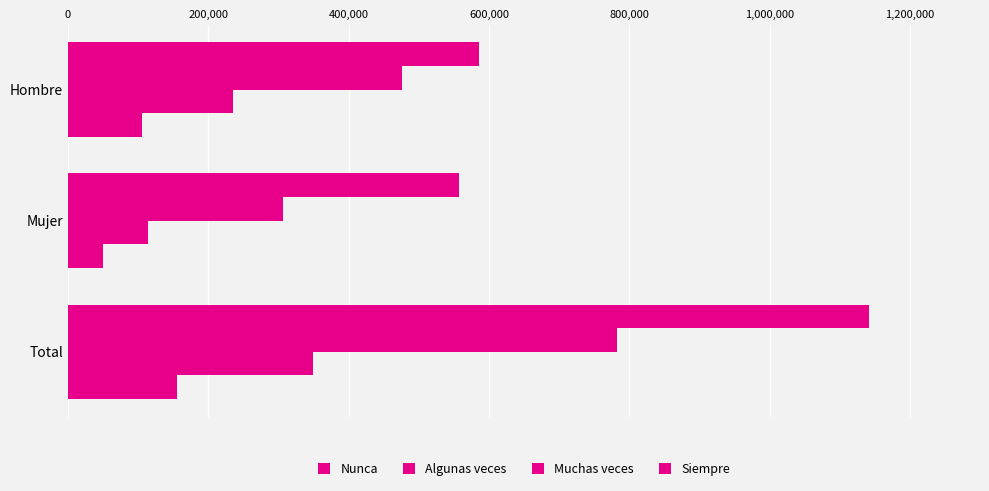

How many data points does each series have?

3